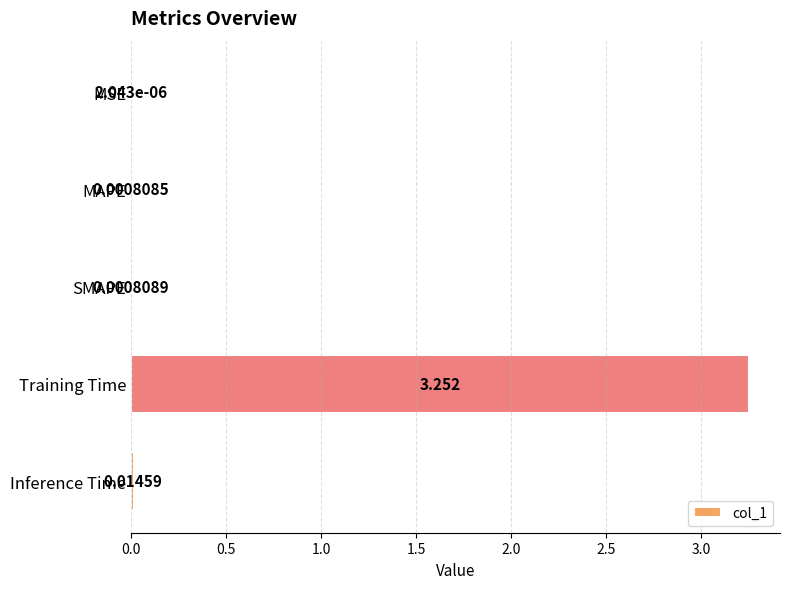

At which label is the value closest to 1?

Inference Time